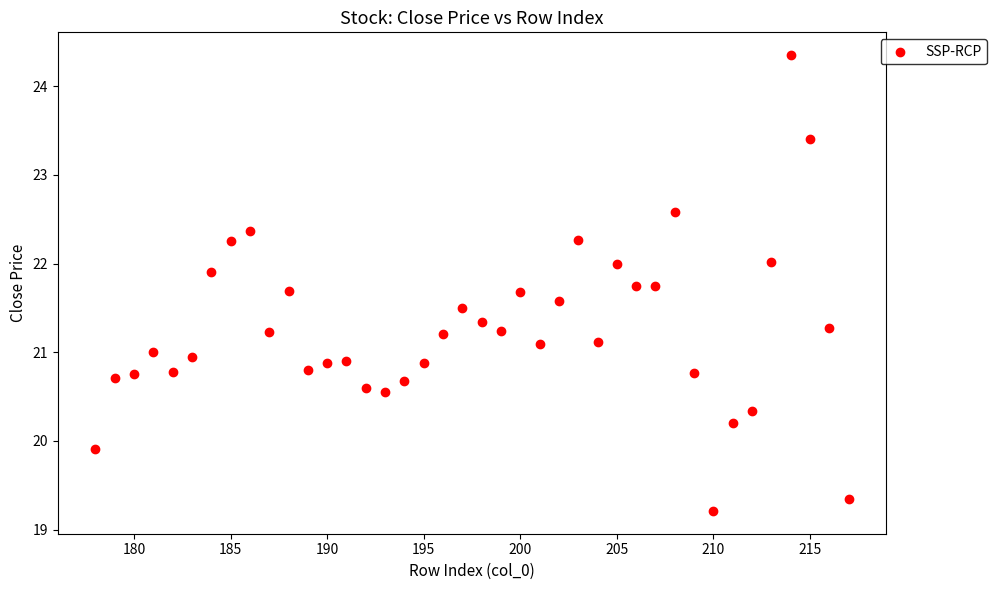

What is the range of Y values (max minus min)?

5.1